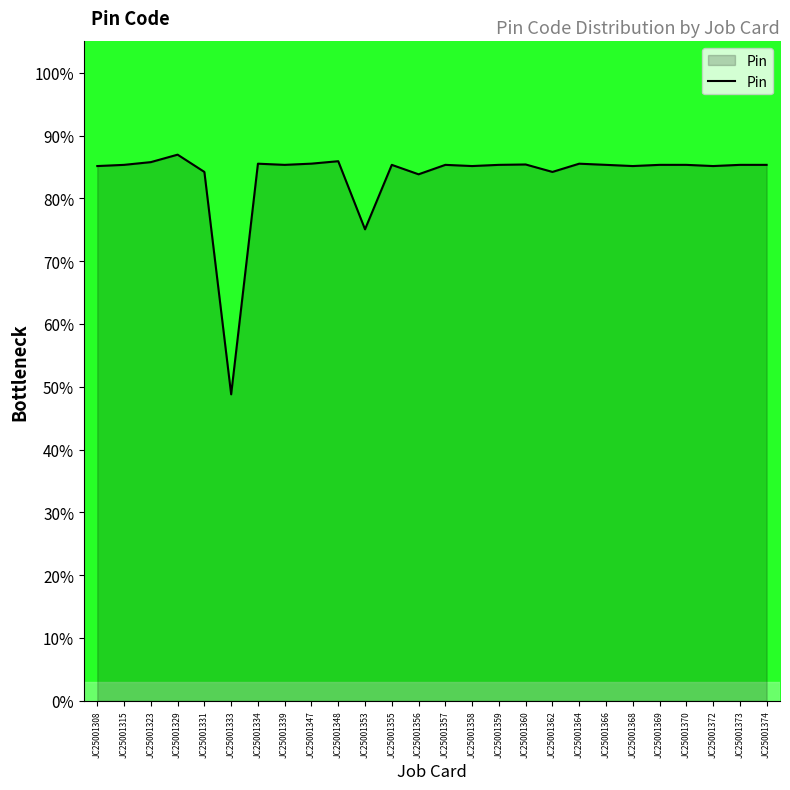

True or false: the data shows 111.8 at JC25001355.

False